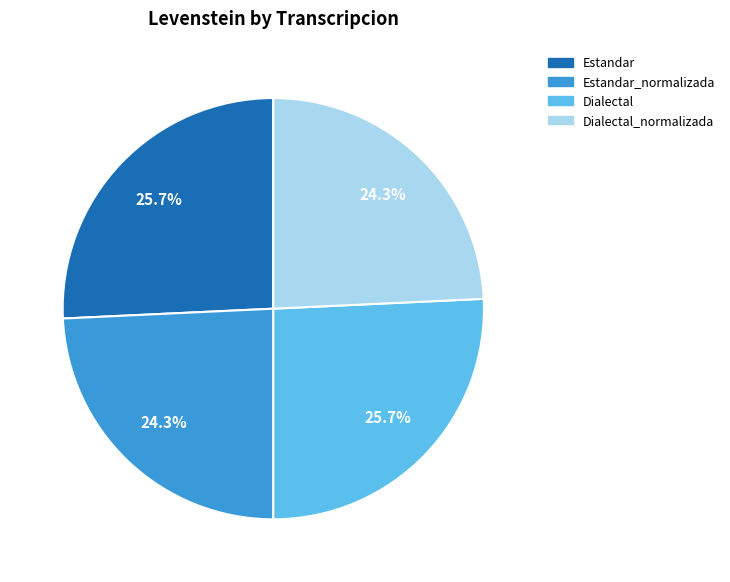

Does any single category account for the majority?

No